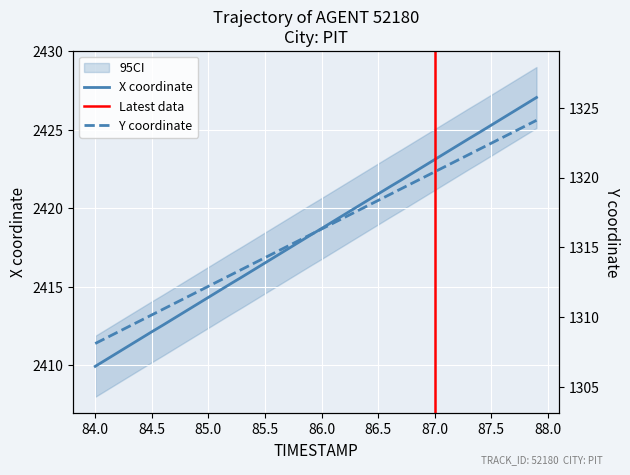

The Y series shows 1844.8 at 11. True or false?

False